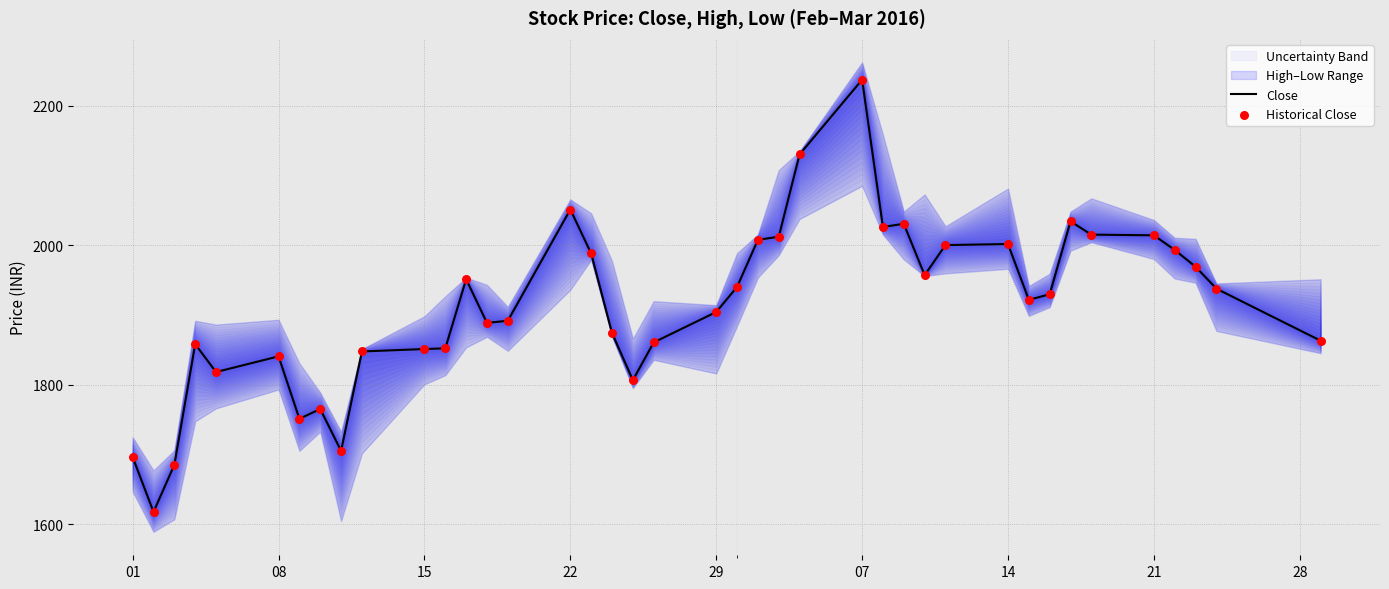

At how many categories does at least one series exceed 2168?

1